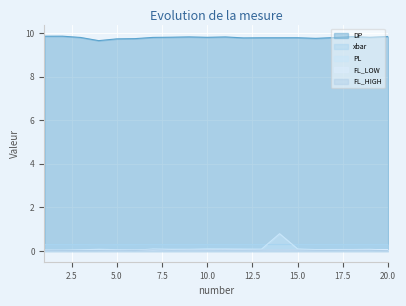

What is the difference between the PL values at 2 and 15?

0.1